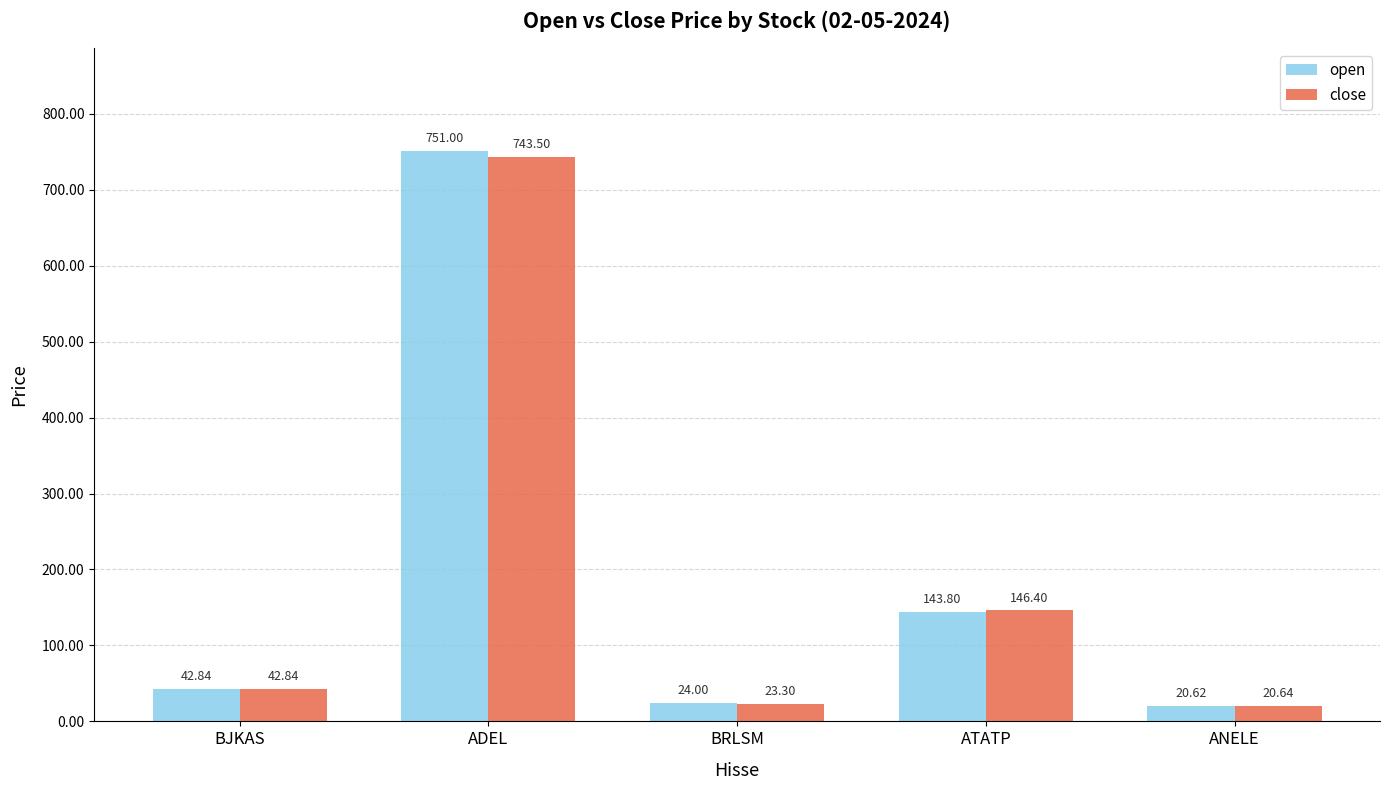

Are the bars grouped side by side (vs. stacked)?

Yes